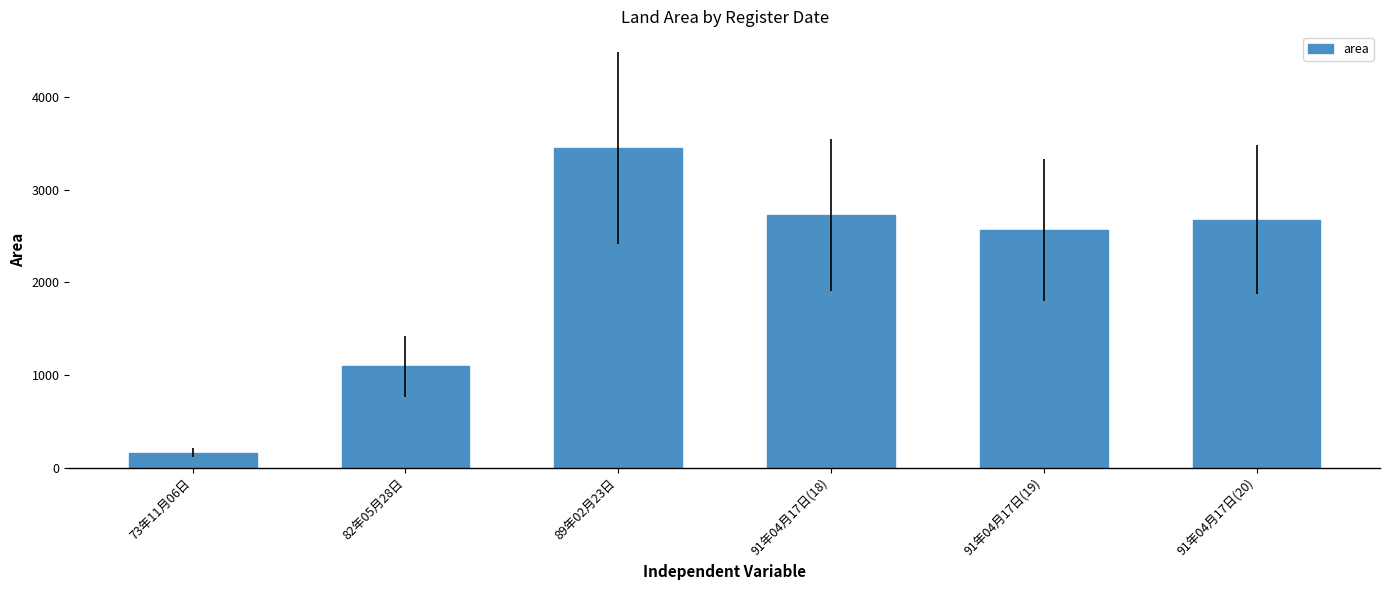

What is the sum of all values?

12660